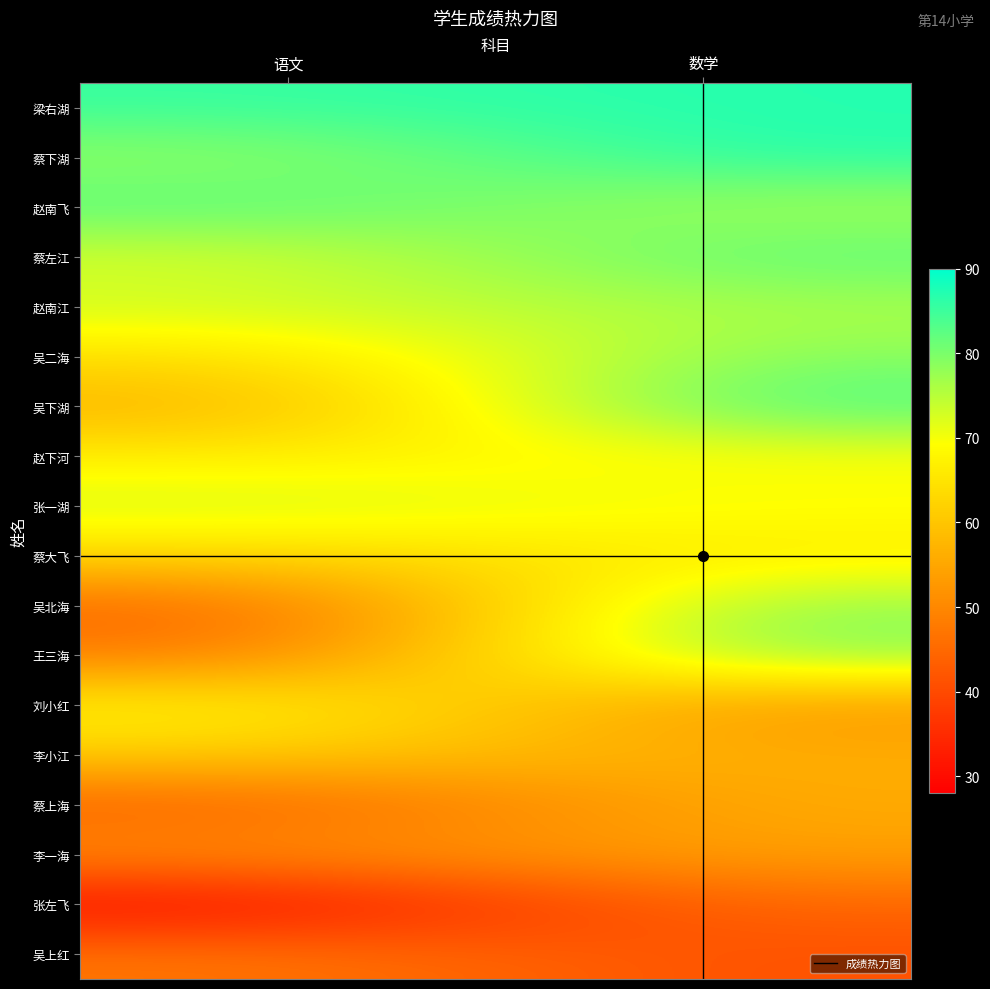

At which category is the sum across all series the highest?

数学